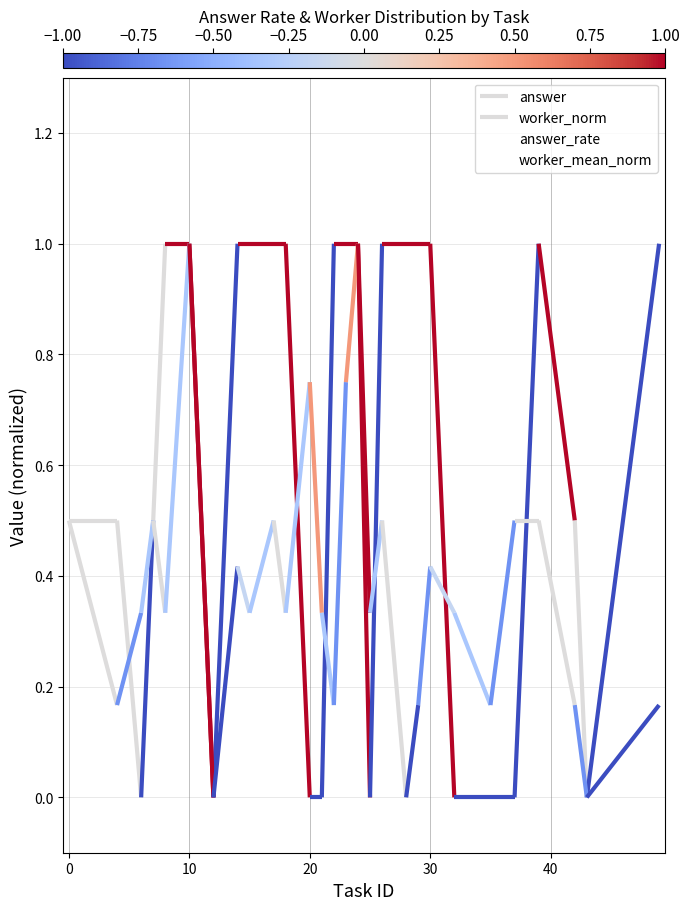

At which category does worker_mean_norm reach its first local peak?

20